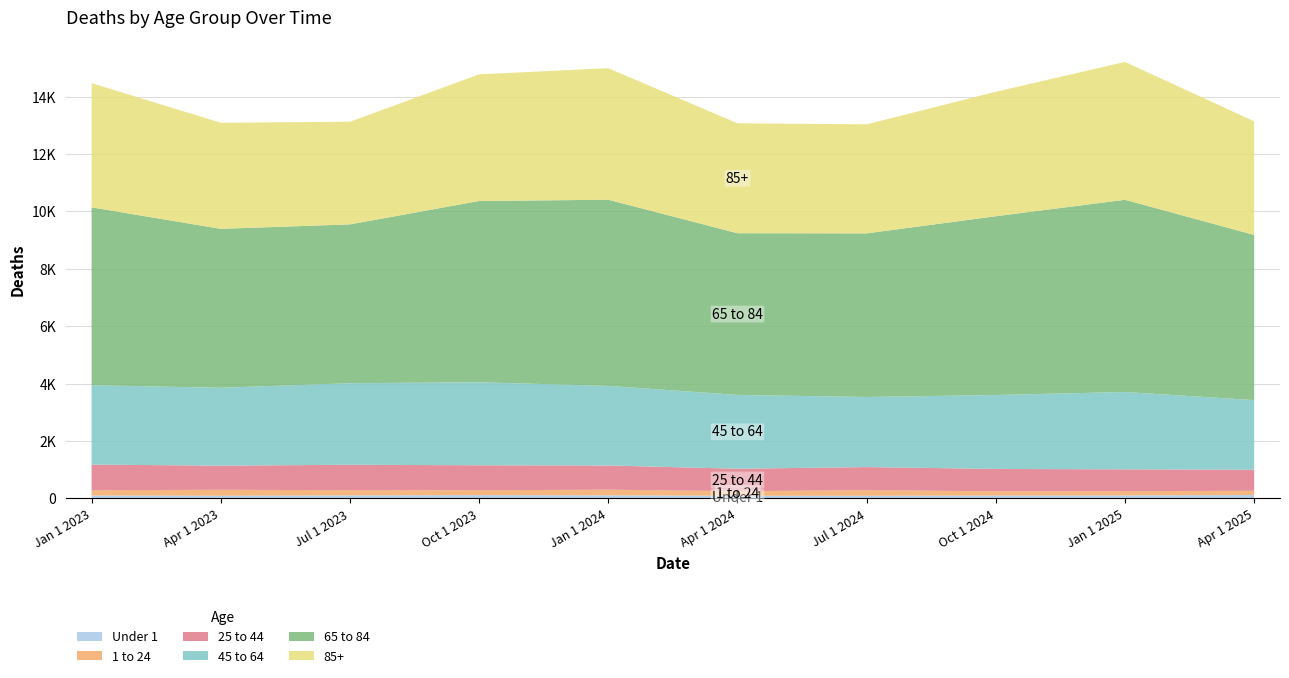

Reading left to right, what are all the values shown in this chart?

Under 1: 101	93	105	115	107	92	92	100	104	119
1 to 24: 185	208	182	169	198	159	196	149	150	147
25 to 44: 892	841	885	871	842	783	804	778	759	734
45 to 64: 2766	2713	2842	2891	2774	2572	2442	2577	2694	2425
65 to 84: 6197	5538	5534	6317	6486	5634	5701	6228	6698	5755
85+: 4329	3696	3576	4413	4583	3830	3800	4336	4804	3959